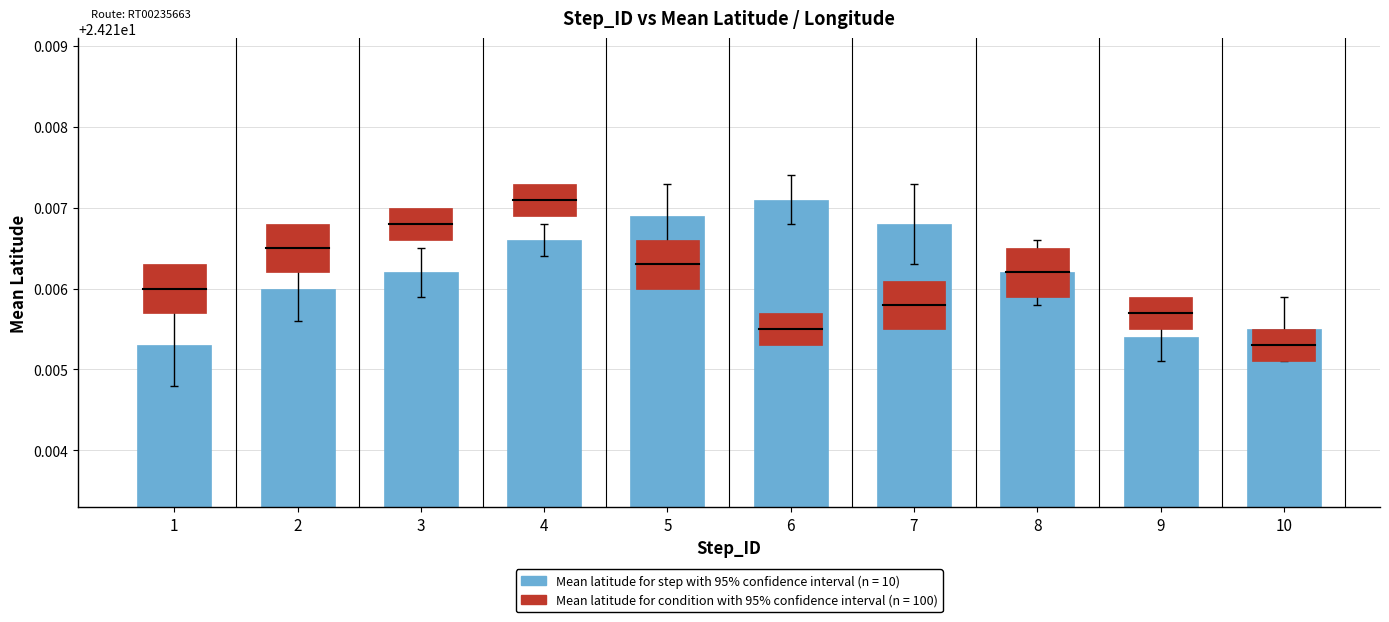

Rank the categories by value from lowest to highest.

1, 9, 10, 2, 3, 8, 4, 7, 5, 6